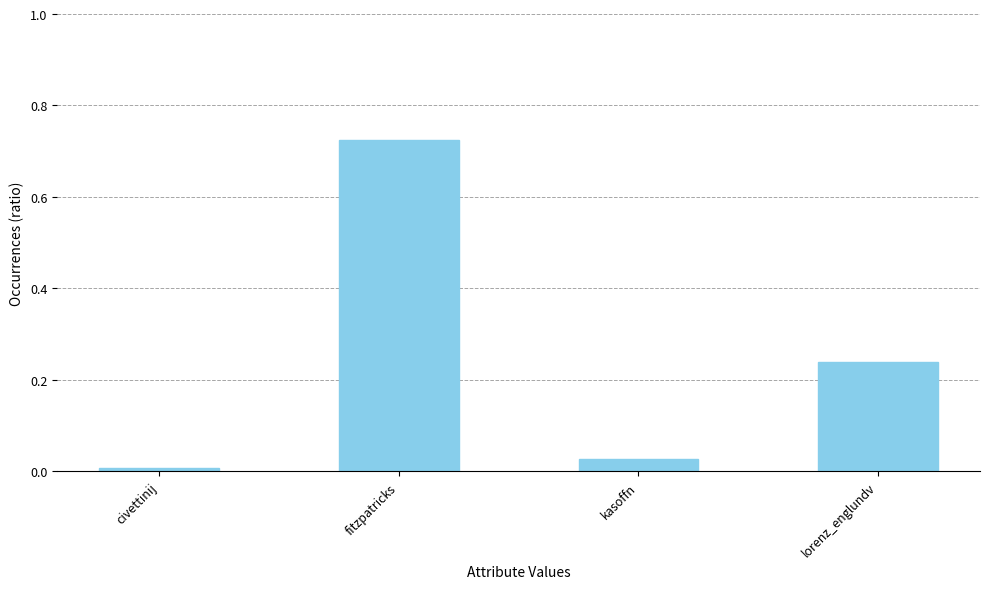

At which category does the chart reach its peak across all series?

fitzpatricks